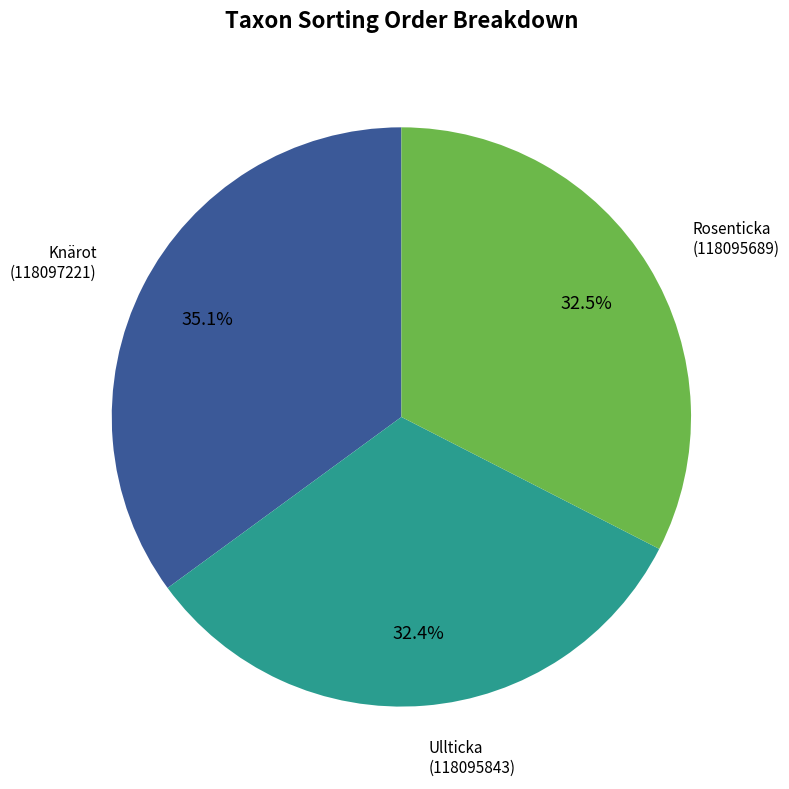

How many segments does this pie chart have?

3